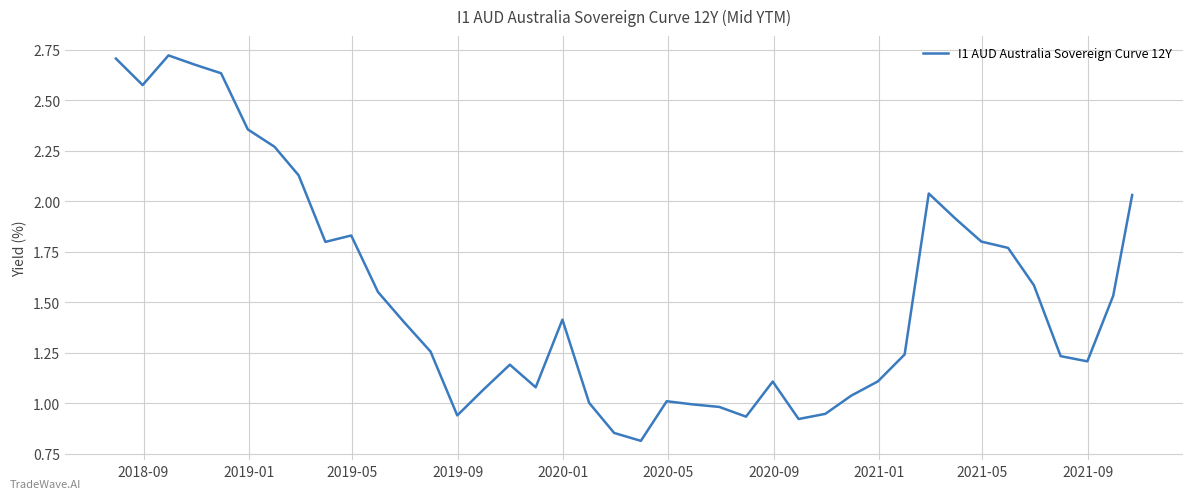

What is the difference between the maximum and minimum values?

1.9